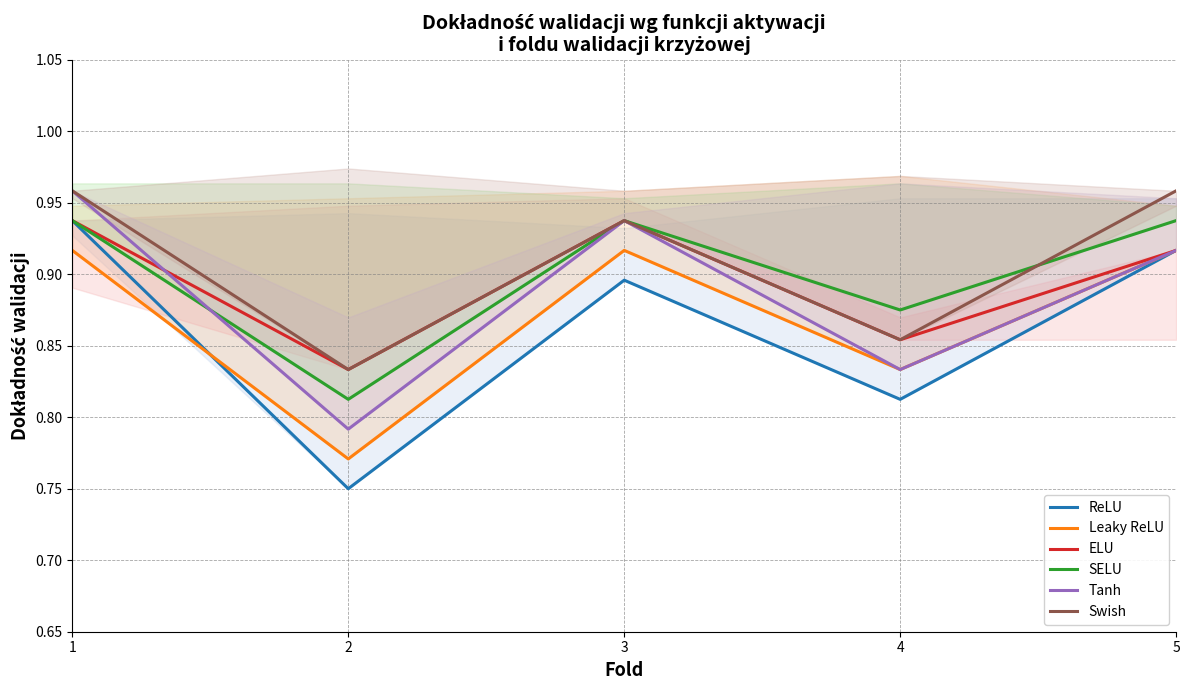

Read the Swish value at 1.

1.0